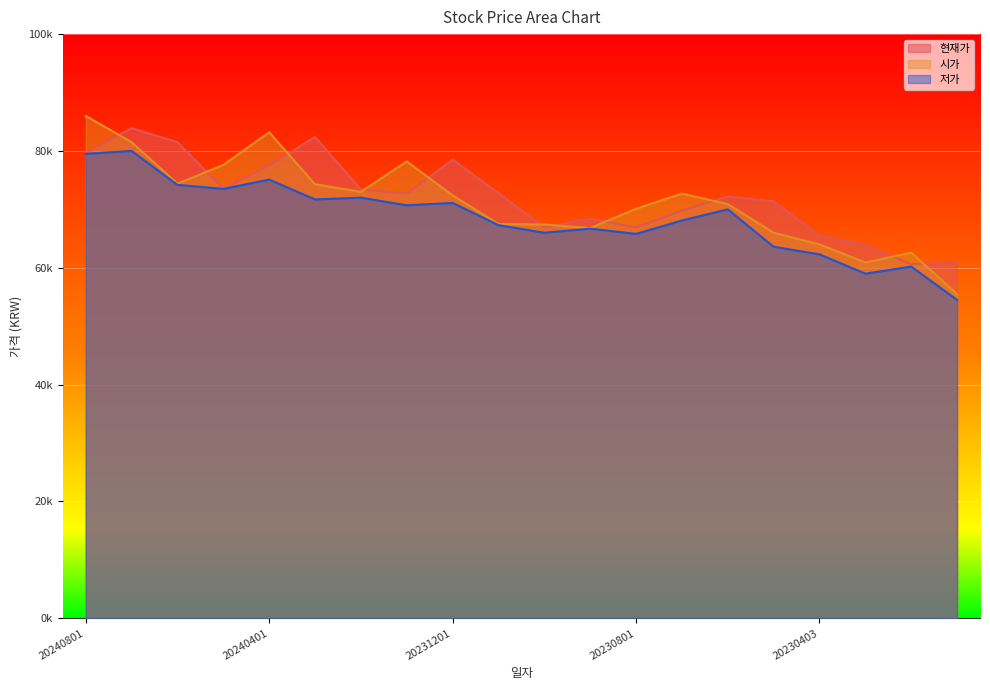

Where does the 현재가 series first go above 72700?

20240801